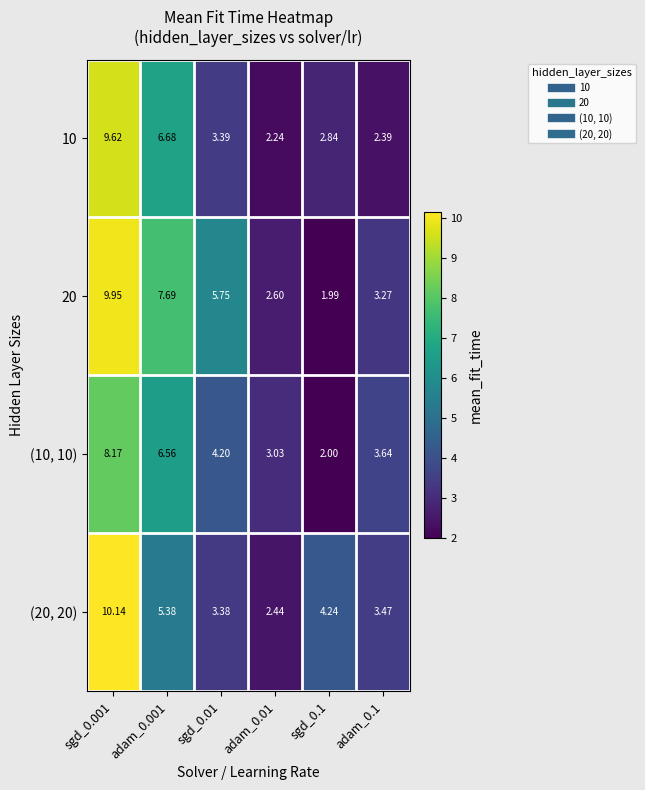

What is the total value across all series at adam_0.001?

26.3